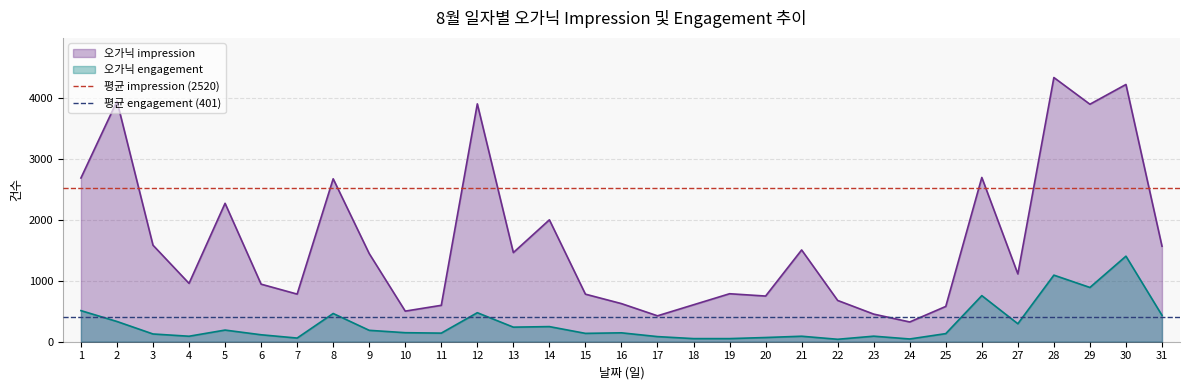

What is the minimum value for 오가닉 impression?

324